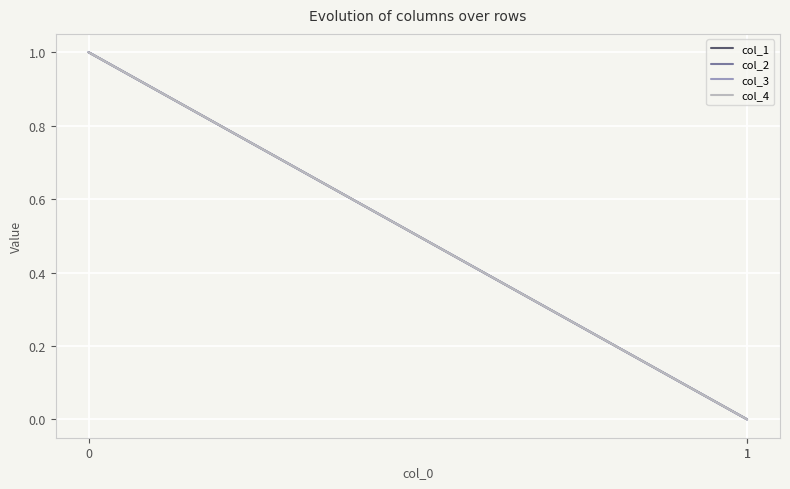

Is it true that col_4 equals 0 at 1?

False